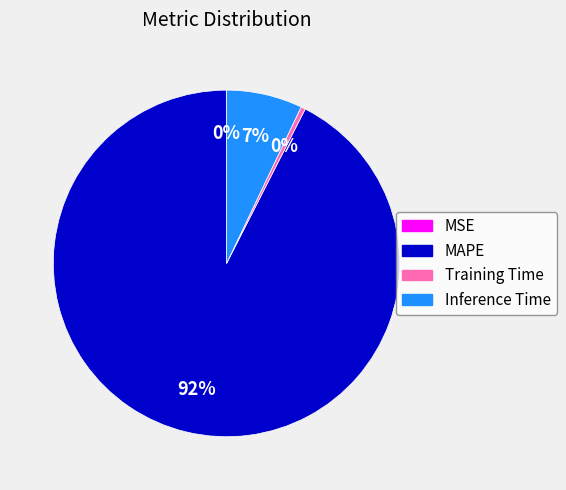

Which slice is the largest?

MAPE